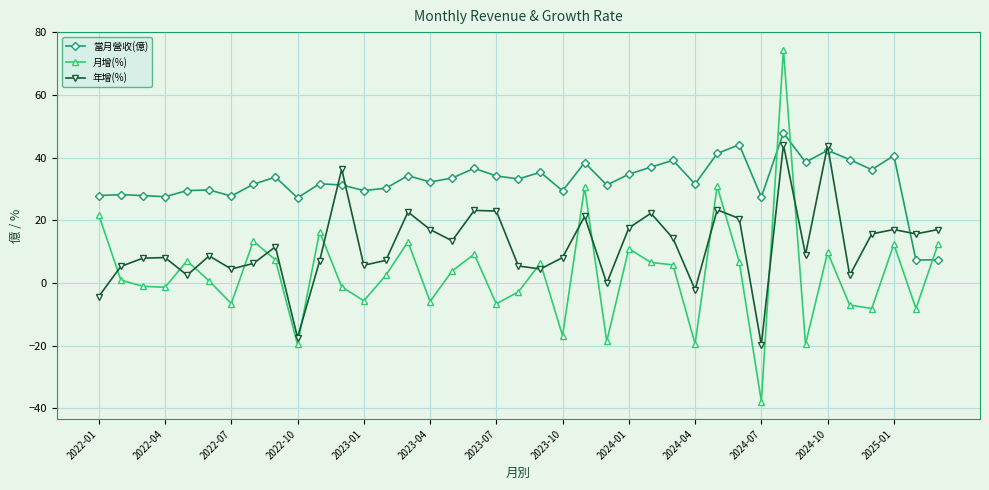

What is the maximum value for 月增(%)?

74.5